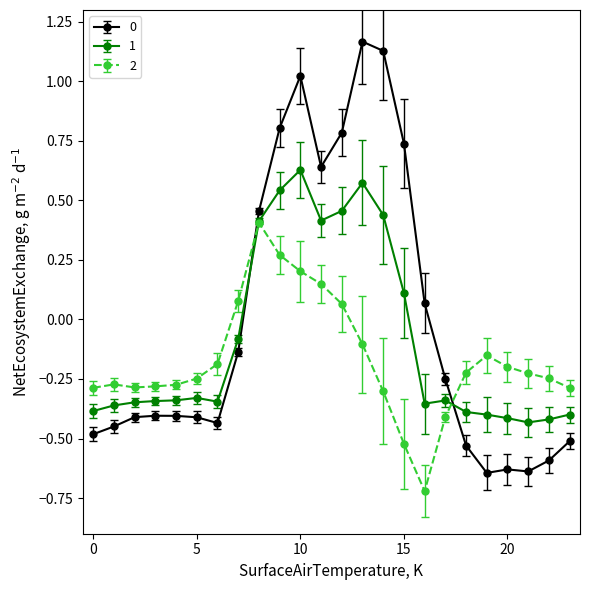

At how many categories does at least one series exceed 0?

10